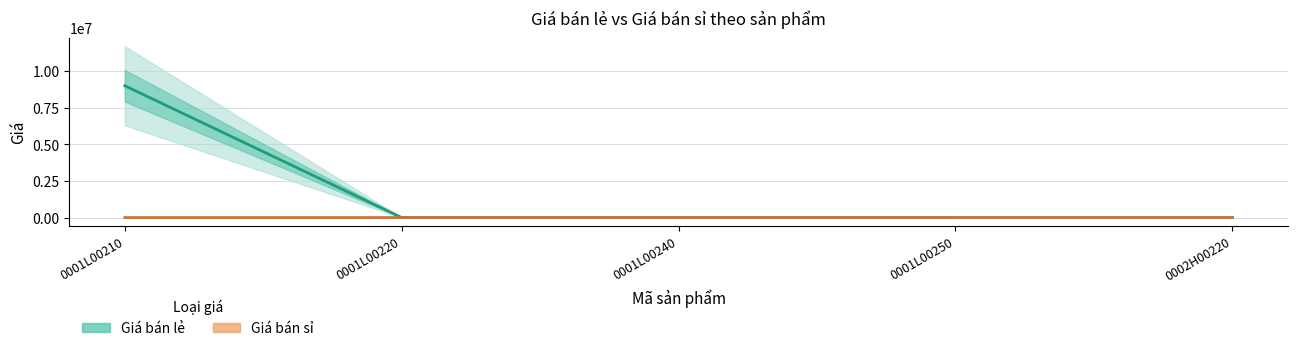

The Giá bán sỉ series shows 1 at 0001L00220. True or false?

True